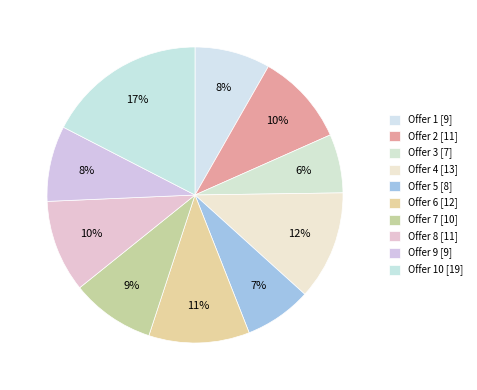

How many segments does this pie chart have?

10